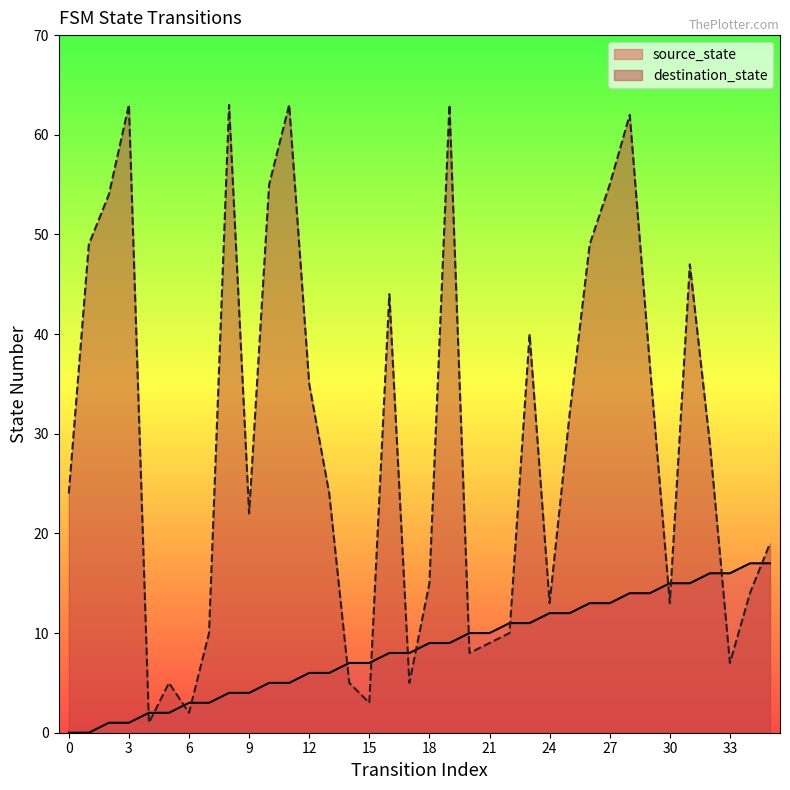

What is the total value across all series at 19?

72